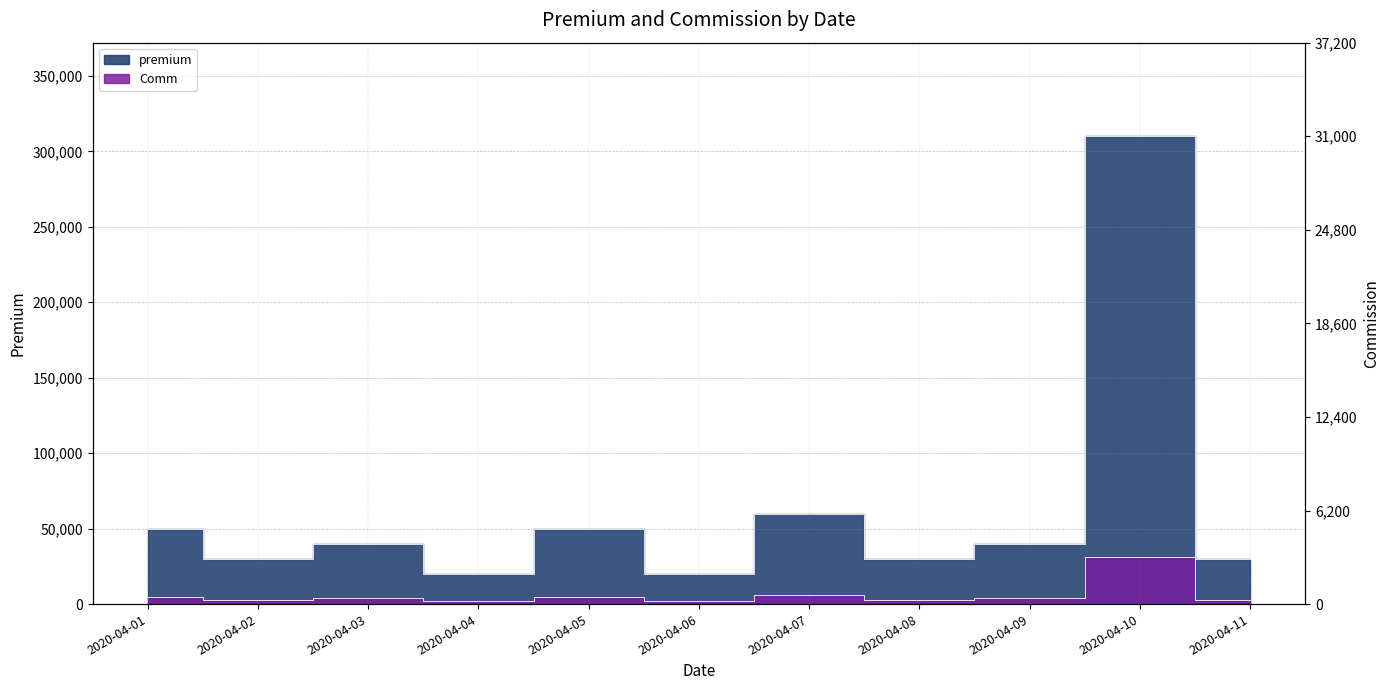

What are all the series names shown in the legend?

premium, Comm